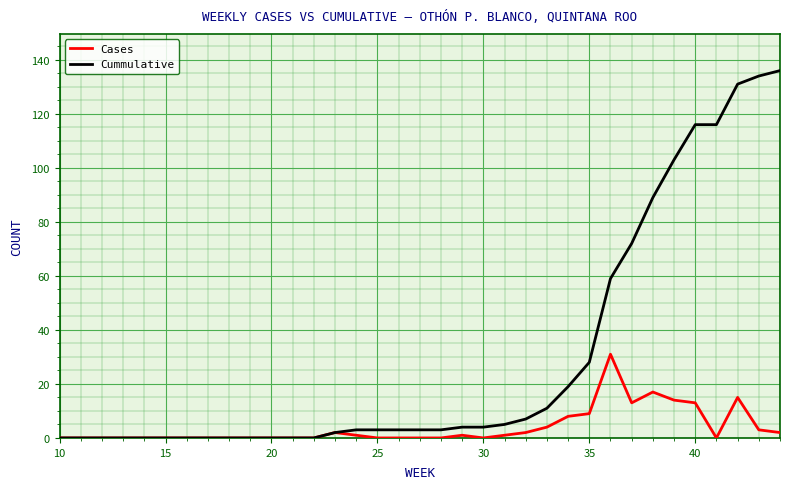

Which series has the largest range (max minus min)?

Cummulative